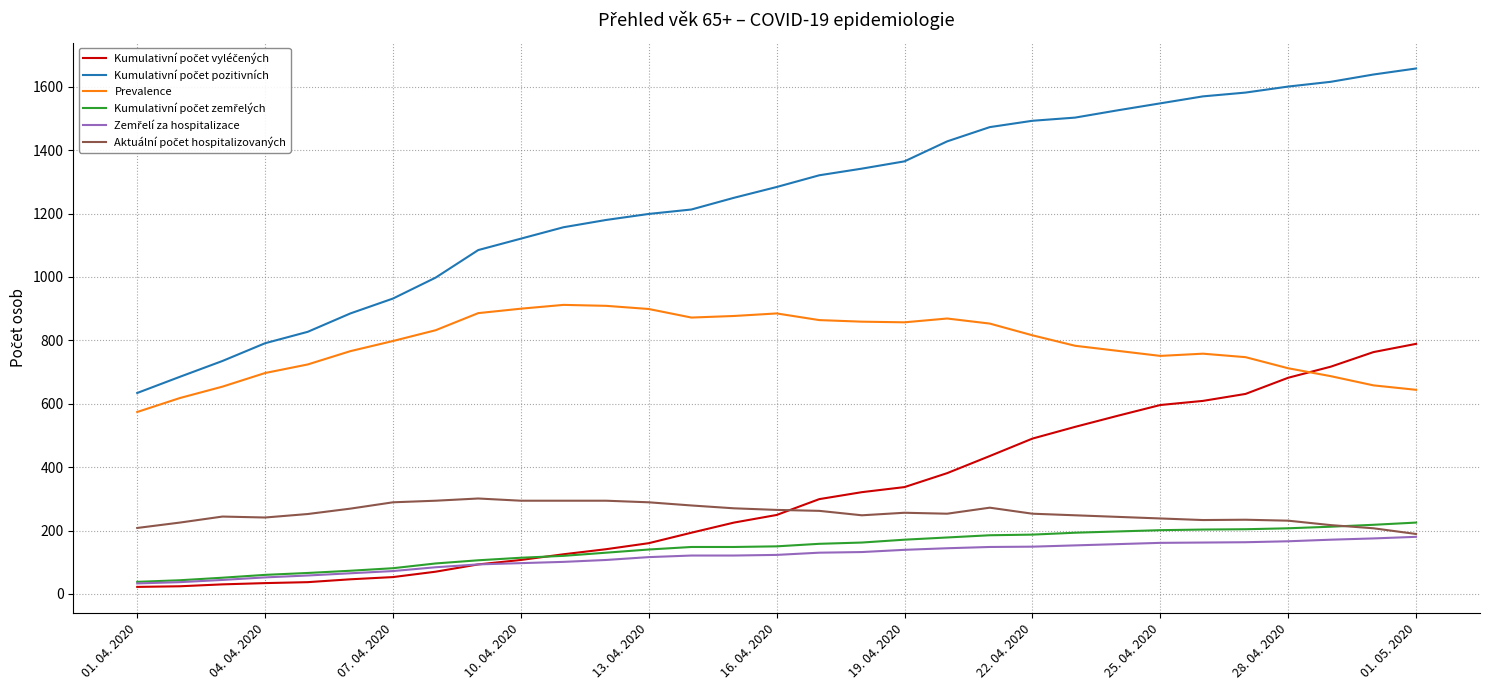

True or false: Kumulativní počet vyléčených has more than 0 points higher than both neighbors.

False